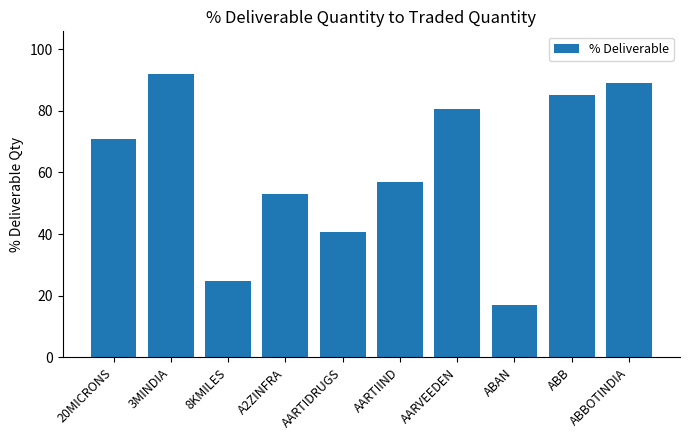

How many data points are less than 70?

5